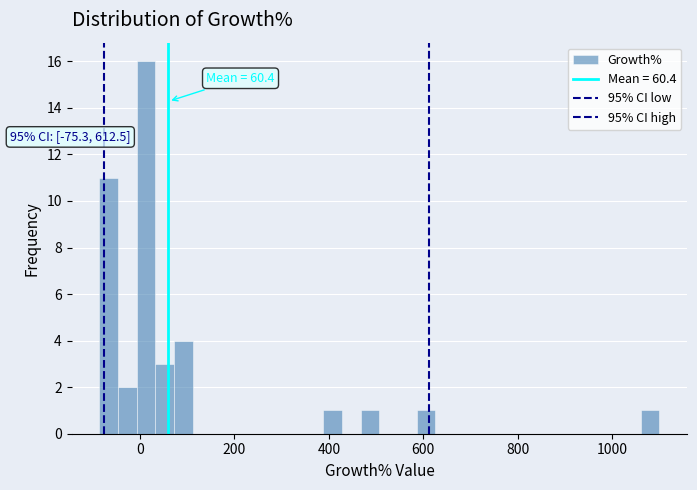

Read against the x-axis, roughly where is the centre of the tallest bar?

20